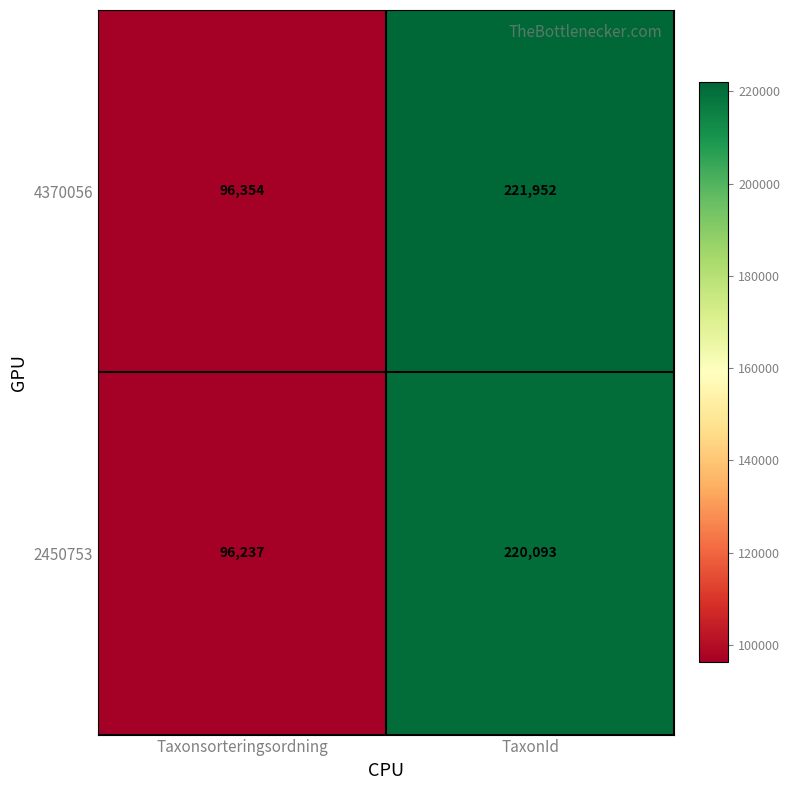

What is the sum of the 4370056 values at Taxonsorteringsordning and TaxonId?

318306